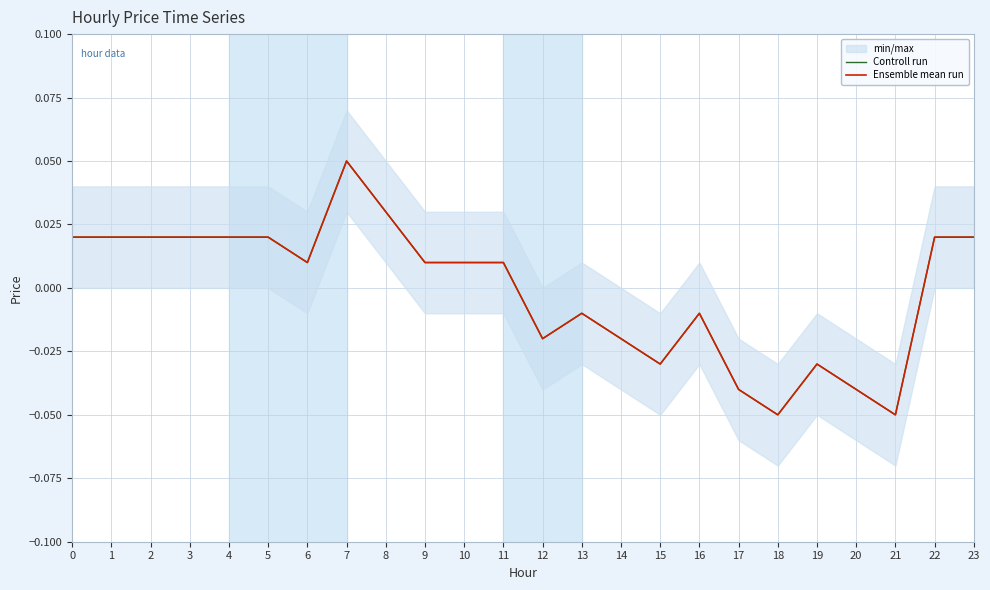

Is this an area chart (filled region under the line)?

No